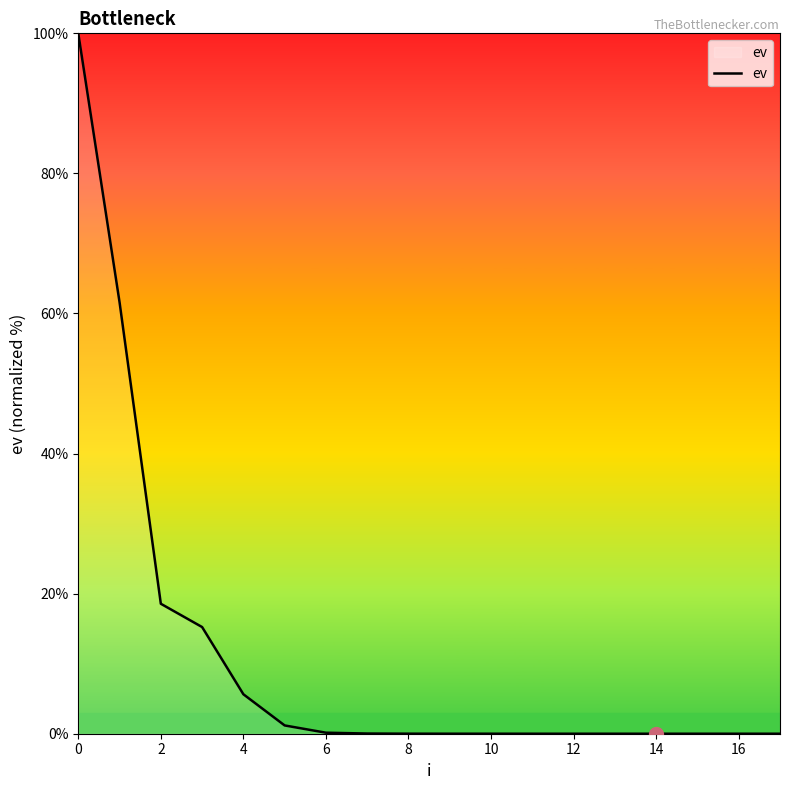

What is the difference between the maximum and minimum values?

100.0